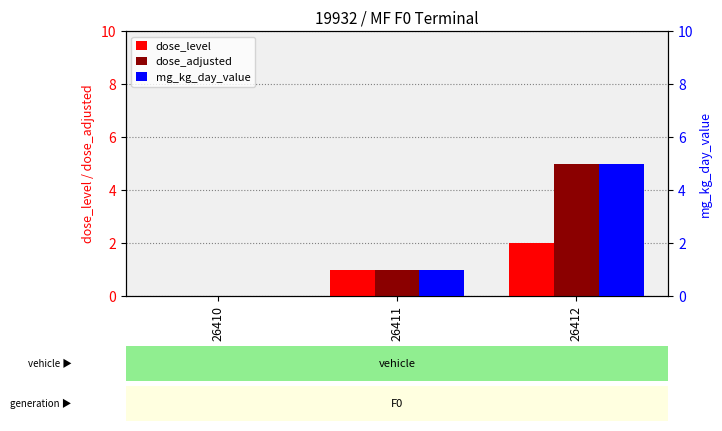

Between 26411 and 26412, which series saw the biggest shift?

dose_adjusted